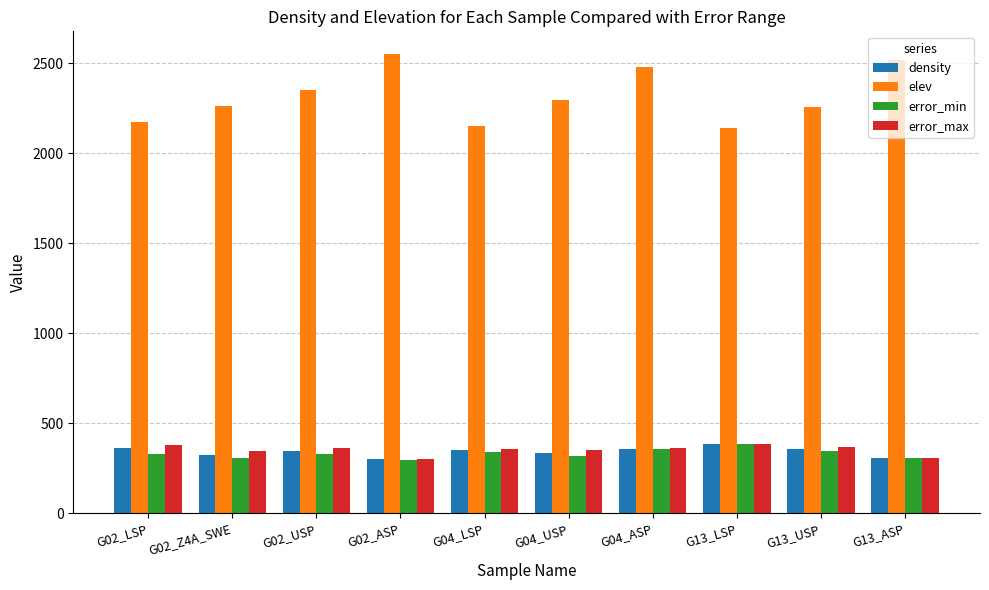

What is the label of the 7th bar from the left?

G04_ASP